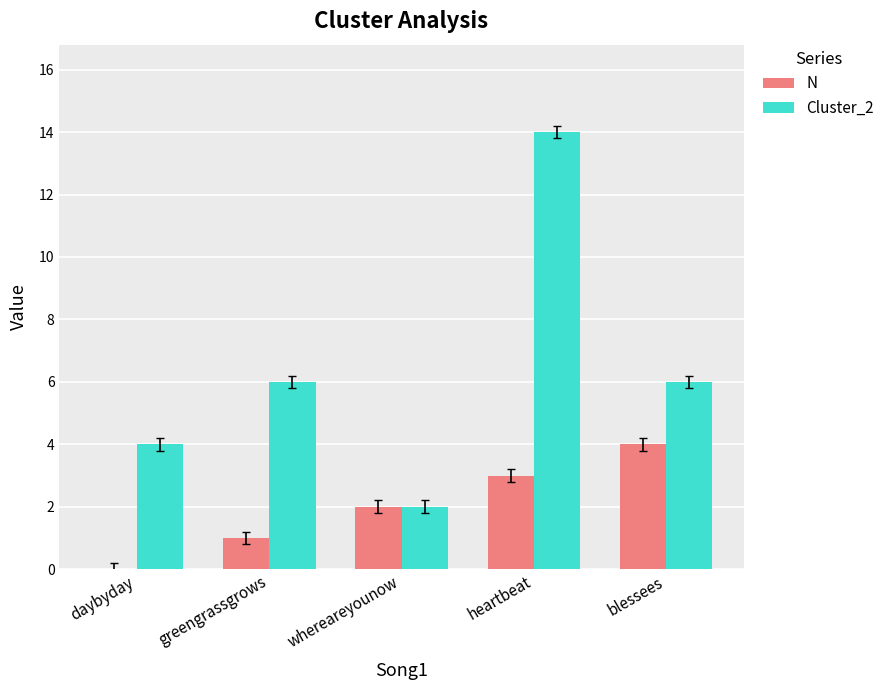

True or false: N has a value of 4 at blessees.

True